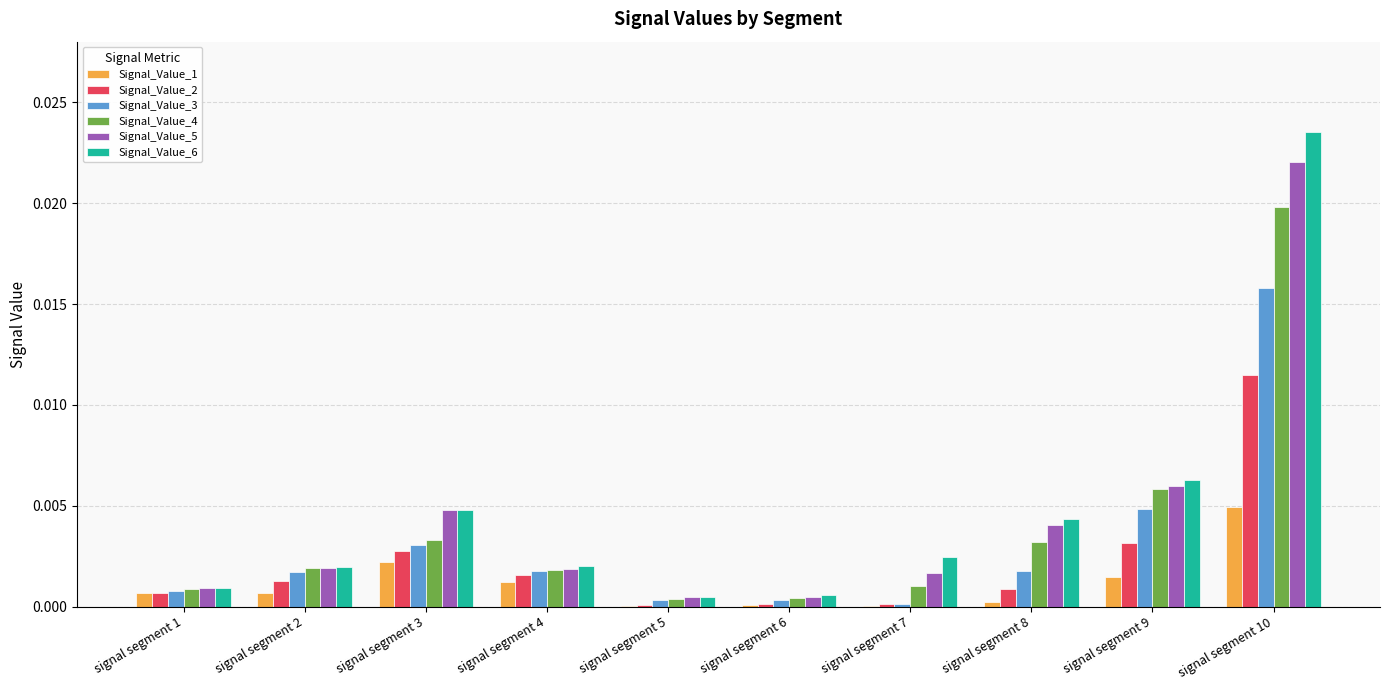

Which category has the highest value in the Signal_Value_5 series?

signal segment 10